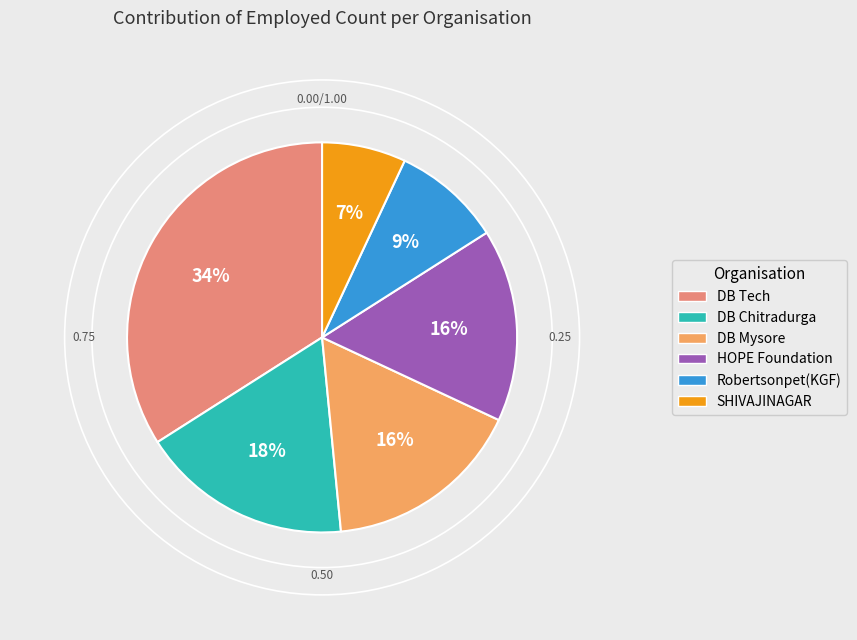

What percentage is the SHIVAJINAGAR slice, to the nearest percent?

7%